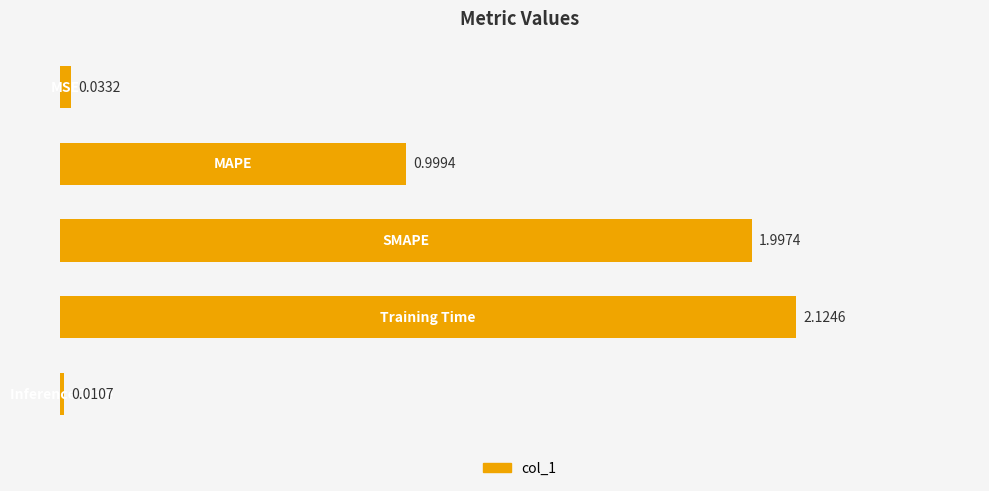

What is the difference between the second highest and second lowest values?

2.0